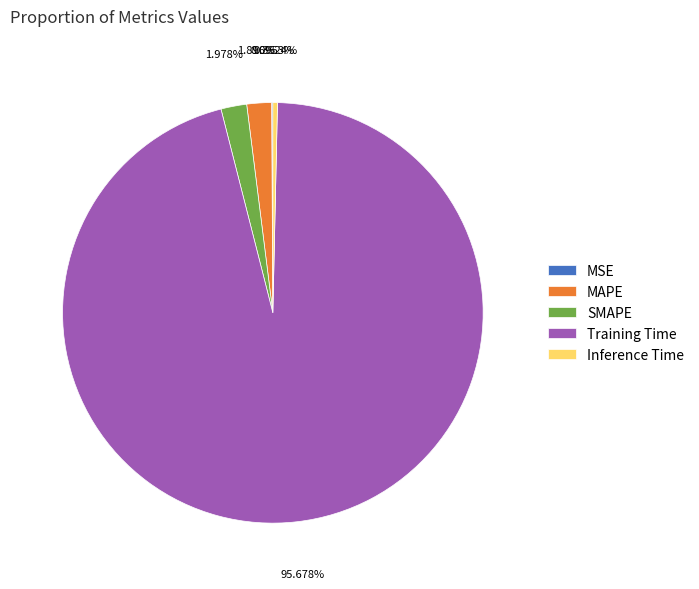

Do Training Time and Inference Time together represent more than half of the pie?

Yes